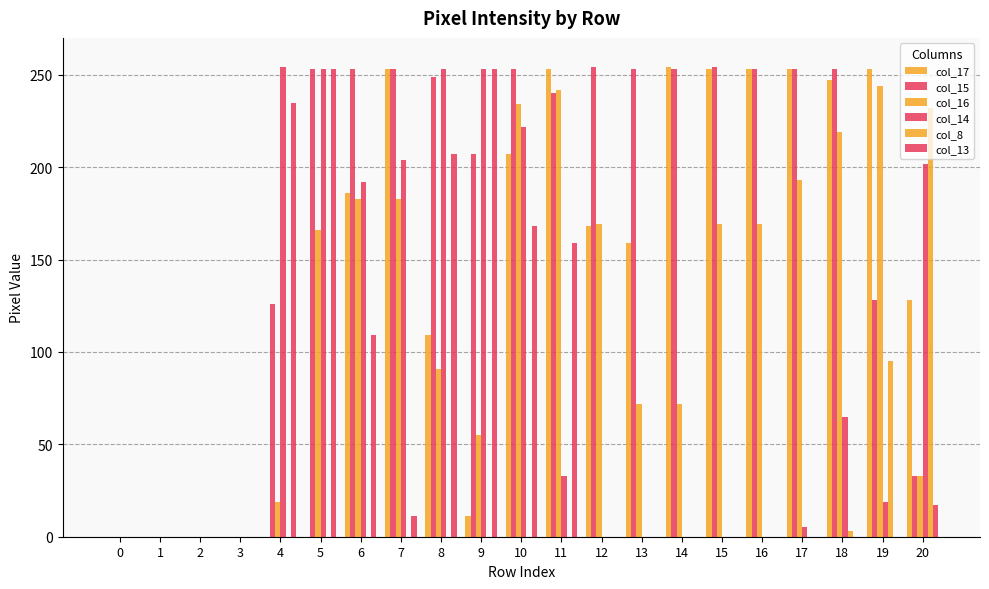

What is the maximum value shown in the chart?

254